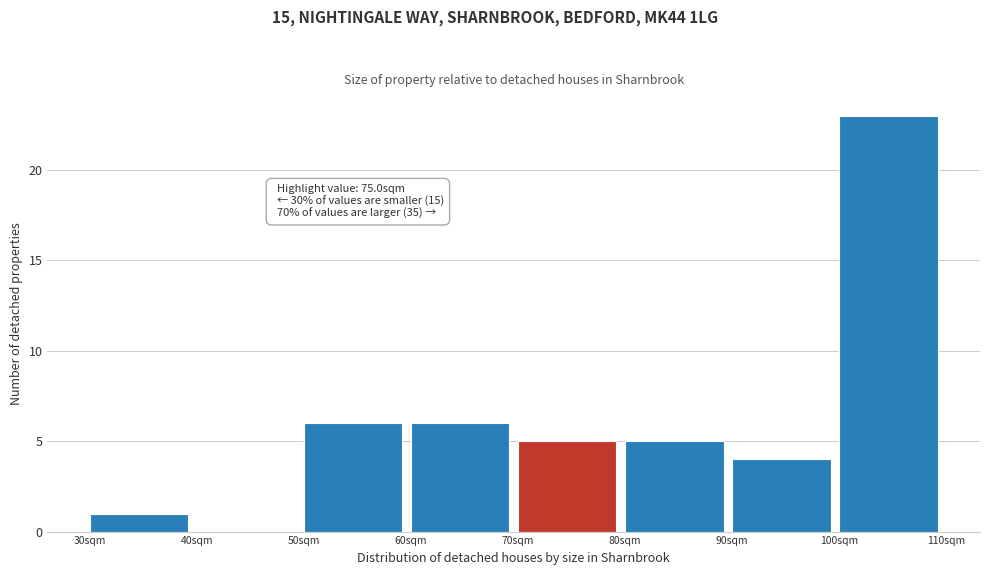

Over which range of the x-axis is the bar tallest?

100 to 110